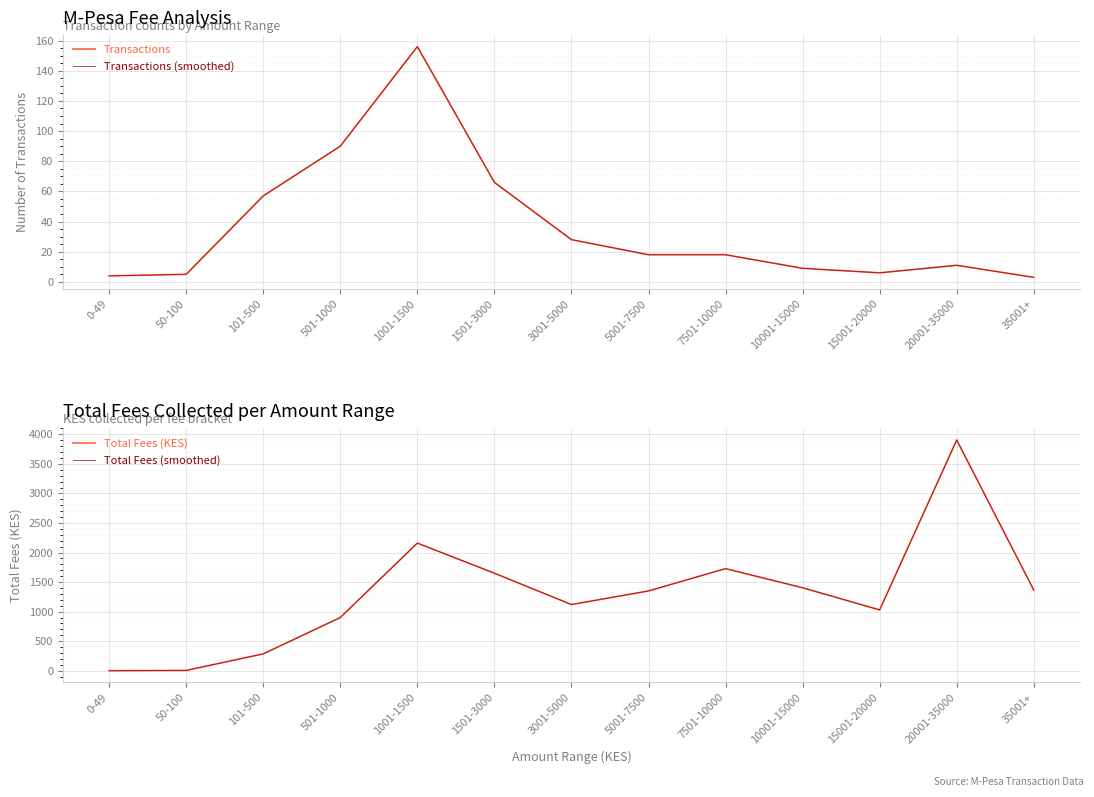

At how many categories does at least one series exceed 3110?

1